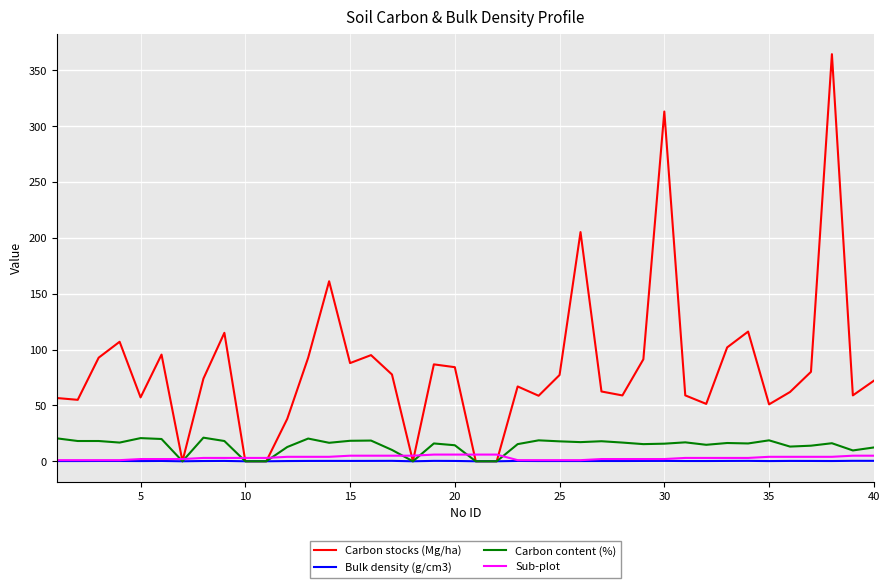

How many lines are shown in the chart?

4